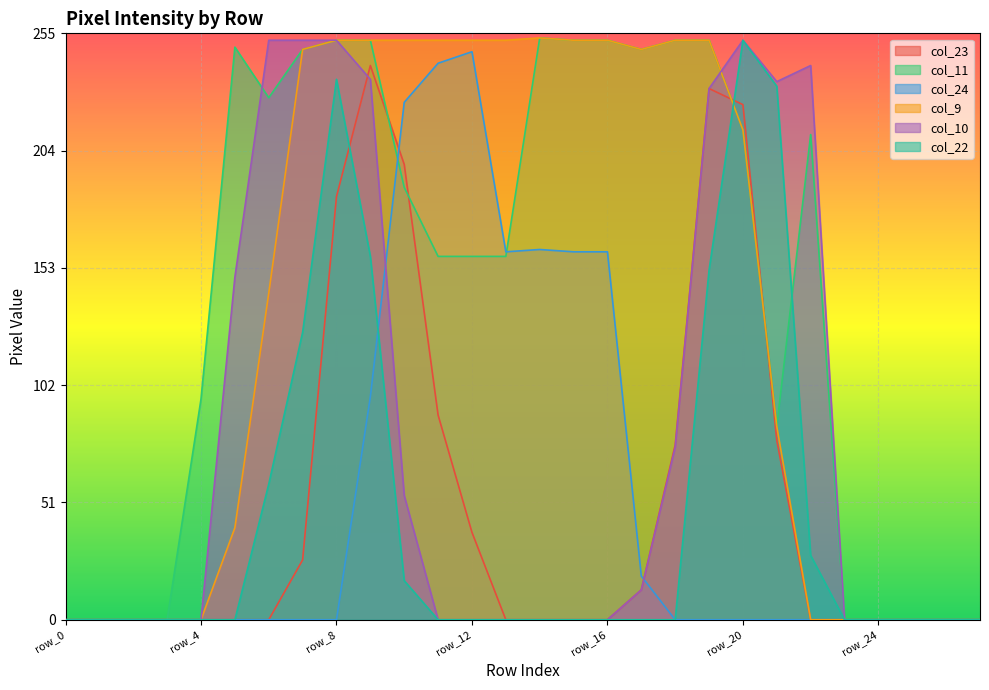

Reading left to right, what are all the values shown in this chart?

col_23: row_0=0	row_1=0	row_2=0	row_3=0	row_4=0	row_5=0	row_6=0	row_7=26	row_8=184	row_9=241	row_10=198	row_11=89	row_12=38	row_13=0	row_14=0	row_15=0	row_16=0	row_17=13	row_18=76	row_19=231	row_20=224	row_21=78	row_22=0	row_23=0	row_24=0	row_25=0	row_26=0	row_27=0
col_11: row_0=0	row_1=0	row_2=0	row_3=0	row_4=96	row_5=249	row_6=227	row_7=248	row_8=252	row_9=252	row_10=188	row_11=158	row_12=158	row_13=158	row_14=253	row_15=252	row_16=252	row_17=248	row_18=252	row_19=252	row_20=213	row_21=84	row_22=211	row_23=0	row_24=0	row_25=0	row_26=0	row_27=0
col_24: row_0=0	row_1=0	row_2=0	row_3=0	row_4=0	row_5=0	row_6=0	row_7=0	row_8=0	row_9=97	row_10=225	row_11=242	row_12=247	row_13=160	row_14=161	row_15=160	row_16=160	row_17=19	row_18=0	row_19=0	row_20=0	row_21=0	row_22=0	row_23=0	row_24=0	row_25=0	row_26=0	row_27=0
col_9: row_0=0	row_1=0	row_2=0	row_3=0	row_4=0	row_5=40	row_6=142	row_7=248	row_8=252	row_9=252	row_10=252	row_11=252	row_12=252	row_13=252	row_14=253	row_15=252	row_16=252	row_17=248	row_18=252	row_19=252	row_20=213	row_21=84	row_22=0	row_23=0	row_24=0	row_25=0	row_26=0	row_27=0
col_10: row_0=0	row_1=0	row_2=0	row_3=0	row_4=0	row_5=149	row_6=252	row_7=252	row_8=252	row_9=235	row_10=54	row_11=0	row_12=0	row_13=0	row_14=0	row_15=0	row_16=0	row_17=13	row_18=75	row_19=231	row_20=252	row_21=234	row_22=241	row_23=0	row_24=0	row_25=0	row_26=0	row_27=0
col_22: row_0=0	row_1=0	row_2=0	row_3=0	row_4=0	row_5=0	row_6=59	row_7=125	row_8=235	row_9=158	row_10=17	row_11=0	row_12=0	row_13=0	row_14=0	row_15=0	row_16=0	row_17=0	row_18=0	row_19=152	row_20=252	row_21=232	row_22=28	row_23=0	row_24=0	row_25=0	row_26=0	row_27=0